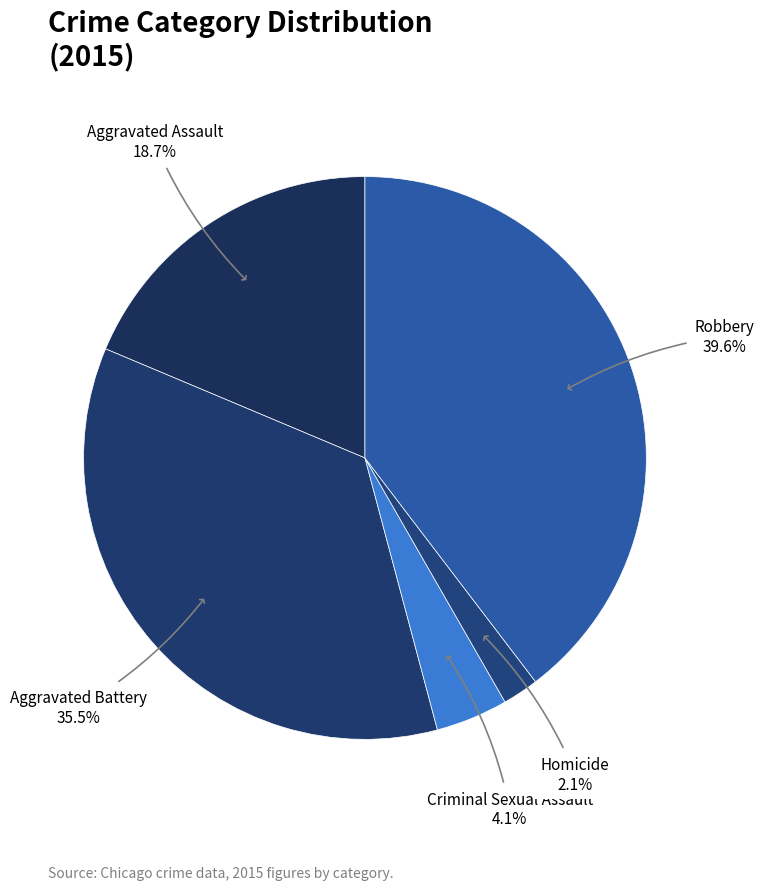

How many segments does this pie chart have?

5